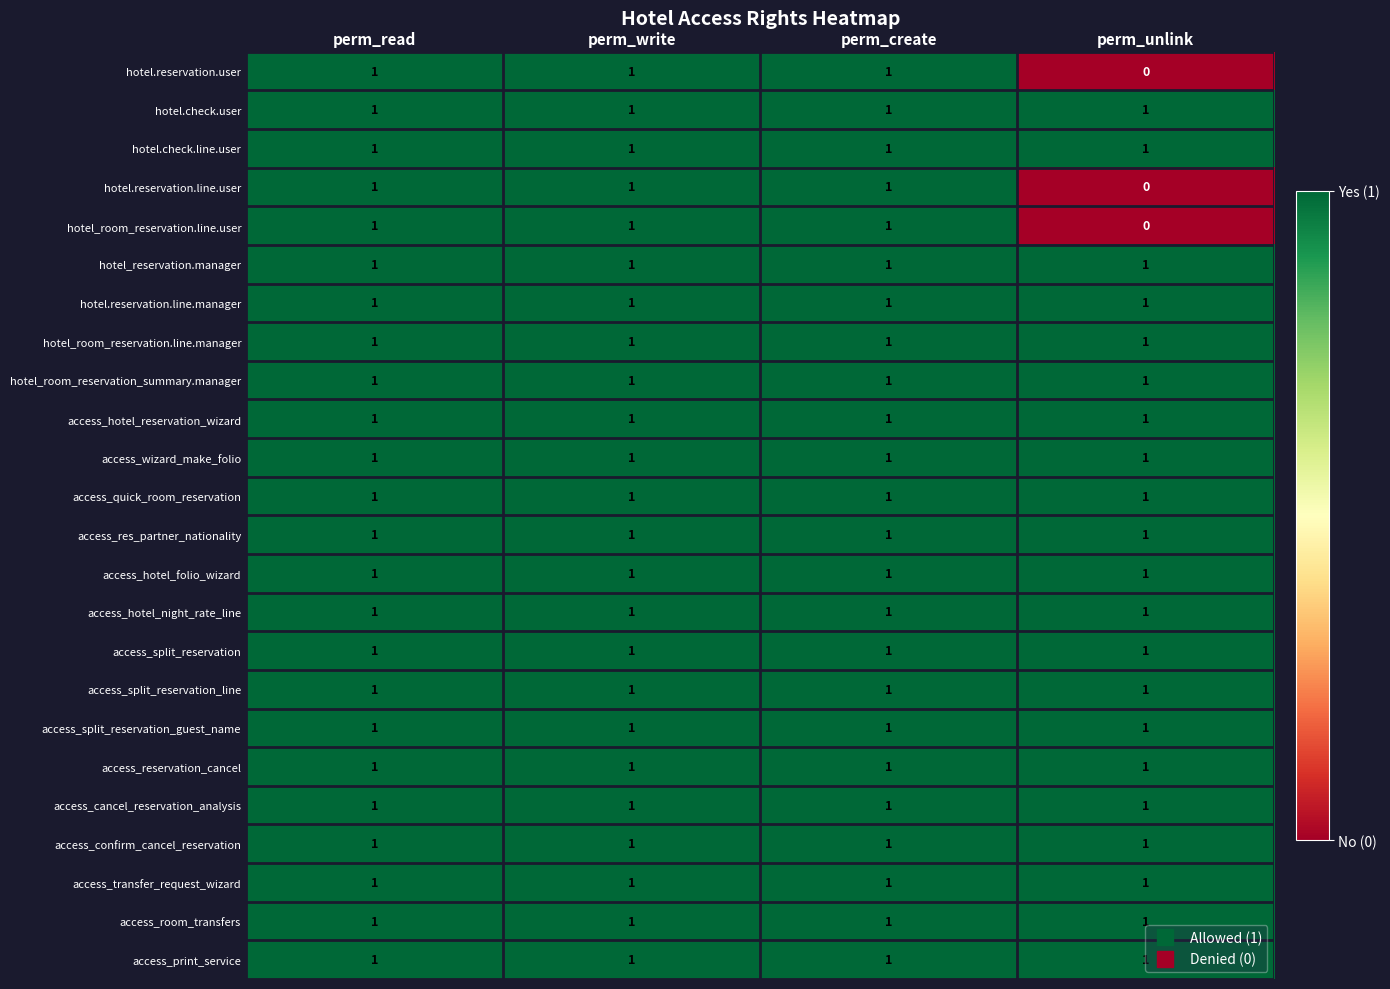

At which category does the chart reach its minimum across all series?

perm_unlink